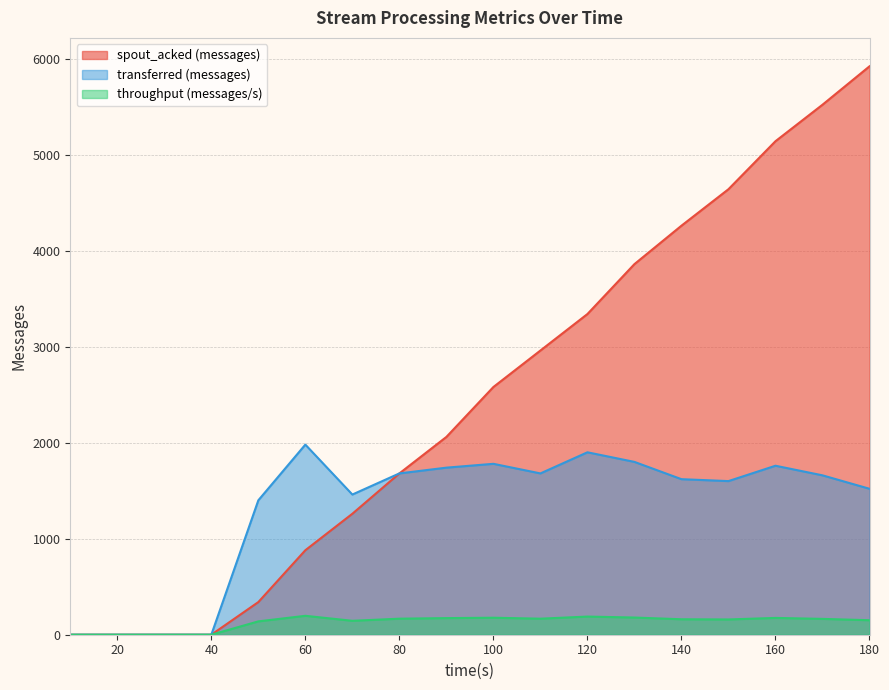

Which has a higher value, 110 or 160?

160